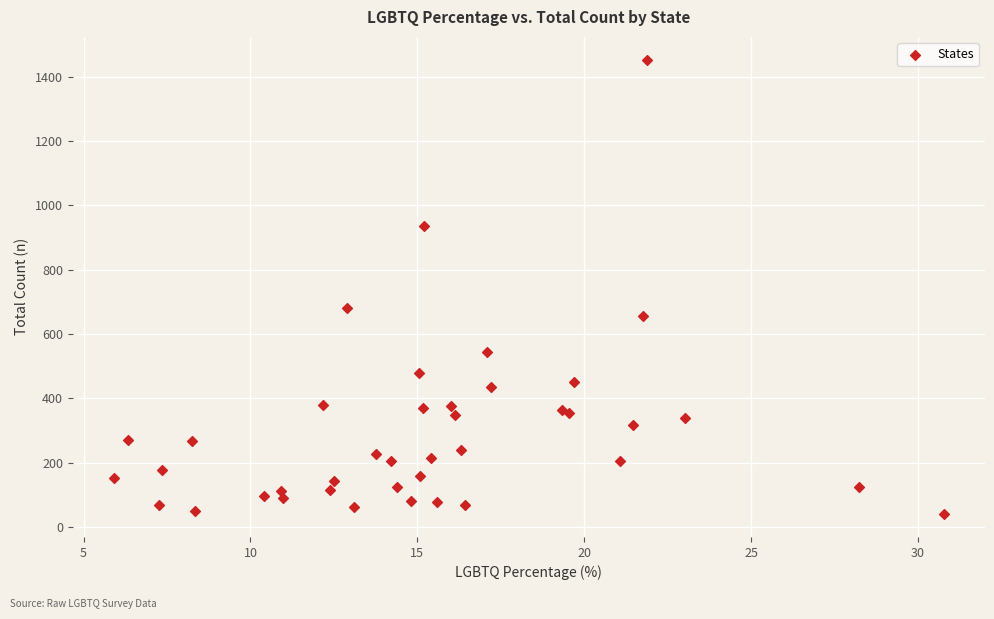

What Y value in the scatter plot is closest to 746?

682